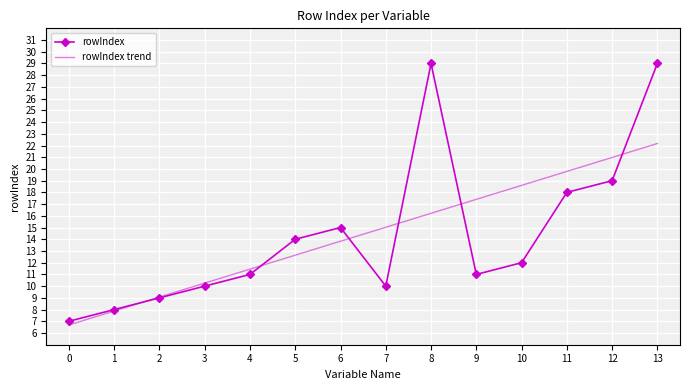

Reading left to right, extract all data points from this chart.

rowIndex: 0=7.0	1=8.0	2=9.0	3=10.0	4=11.0	5=14.0	6=15.0	7=10.0	8=29.0	9=11.0	10=12.0	11=18.0	12=19.0	13=29.0
rowIndex trend: 0=6.7	1=7.9	2=9.1	3=10.3	4=11.5	5=12.6	6=13.8	7=15.0	8=16.2	9=17.4	10=18.6	11=19.8	12=21.0	13=22.2